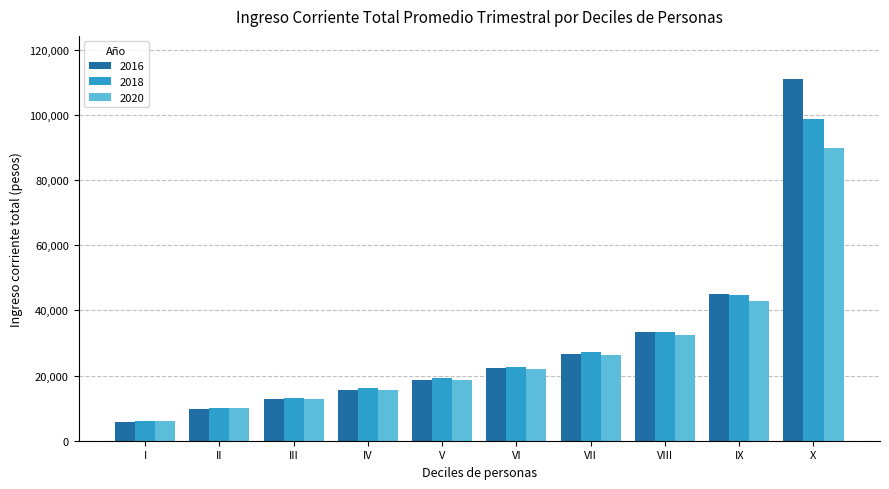

Rank the categories by 2018 value from highest to lowest.

X, IX, VIII, VII, VI, V, IV, III, II, I